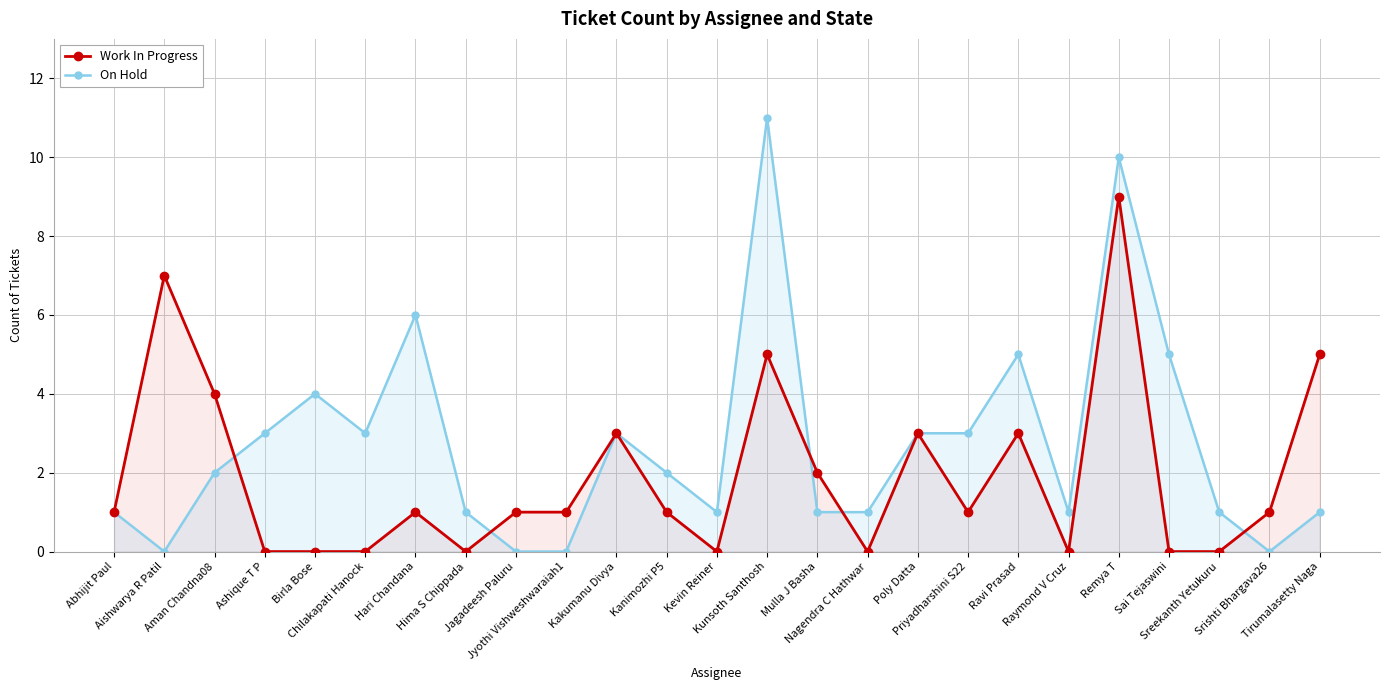

What is the difference between the Work In Progress values at Aishwarya R Patil and Hari Chandana?

6